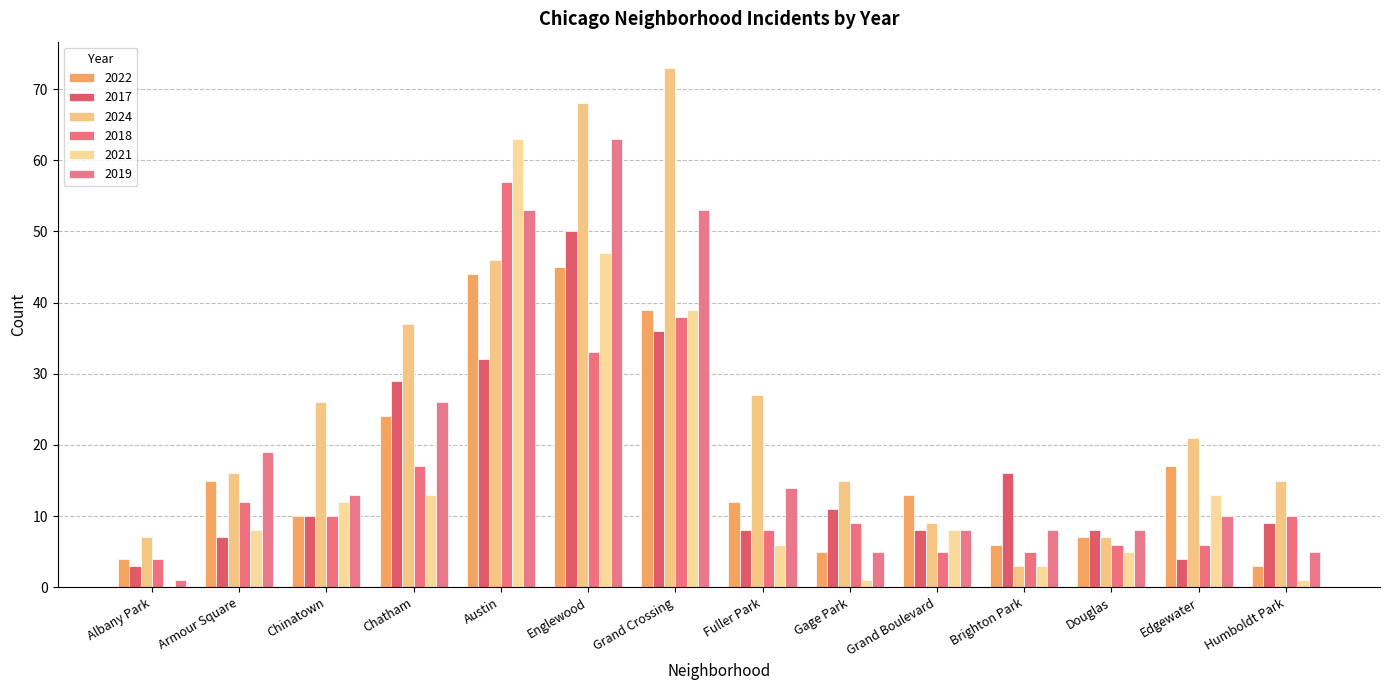

What is the difference between the second highest and minimum values in the 2019 series?

52